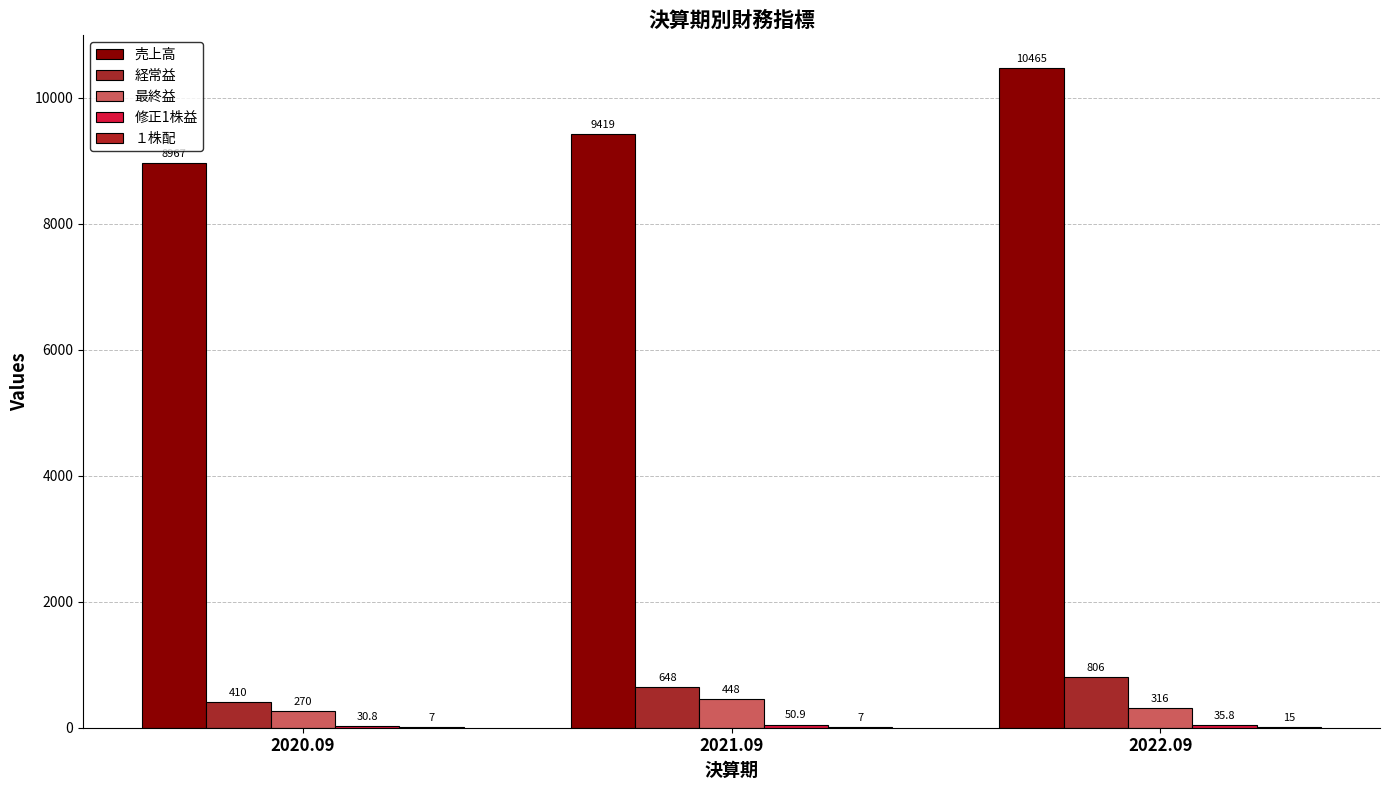

Is the value of １株配 at 2020.09 greater than the value of 売上高 at 2021.09?

No